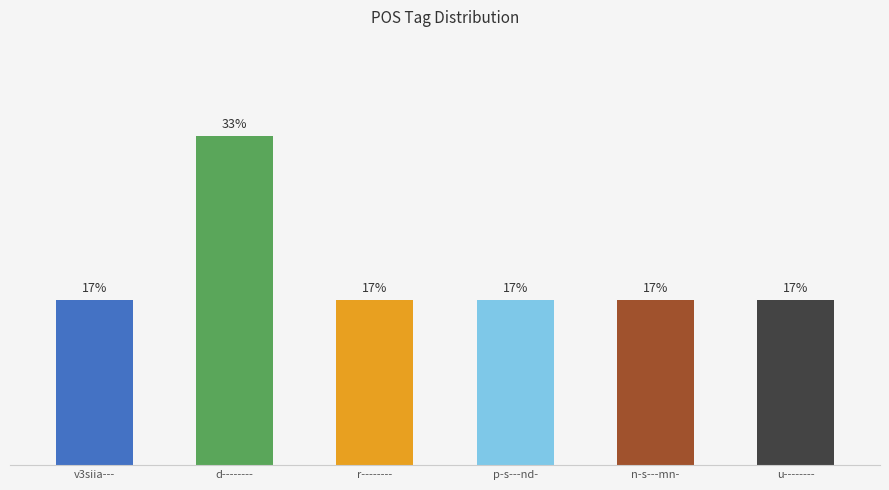

Does the chart contain any negative values?

No